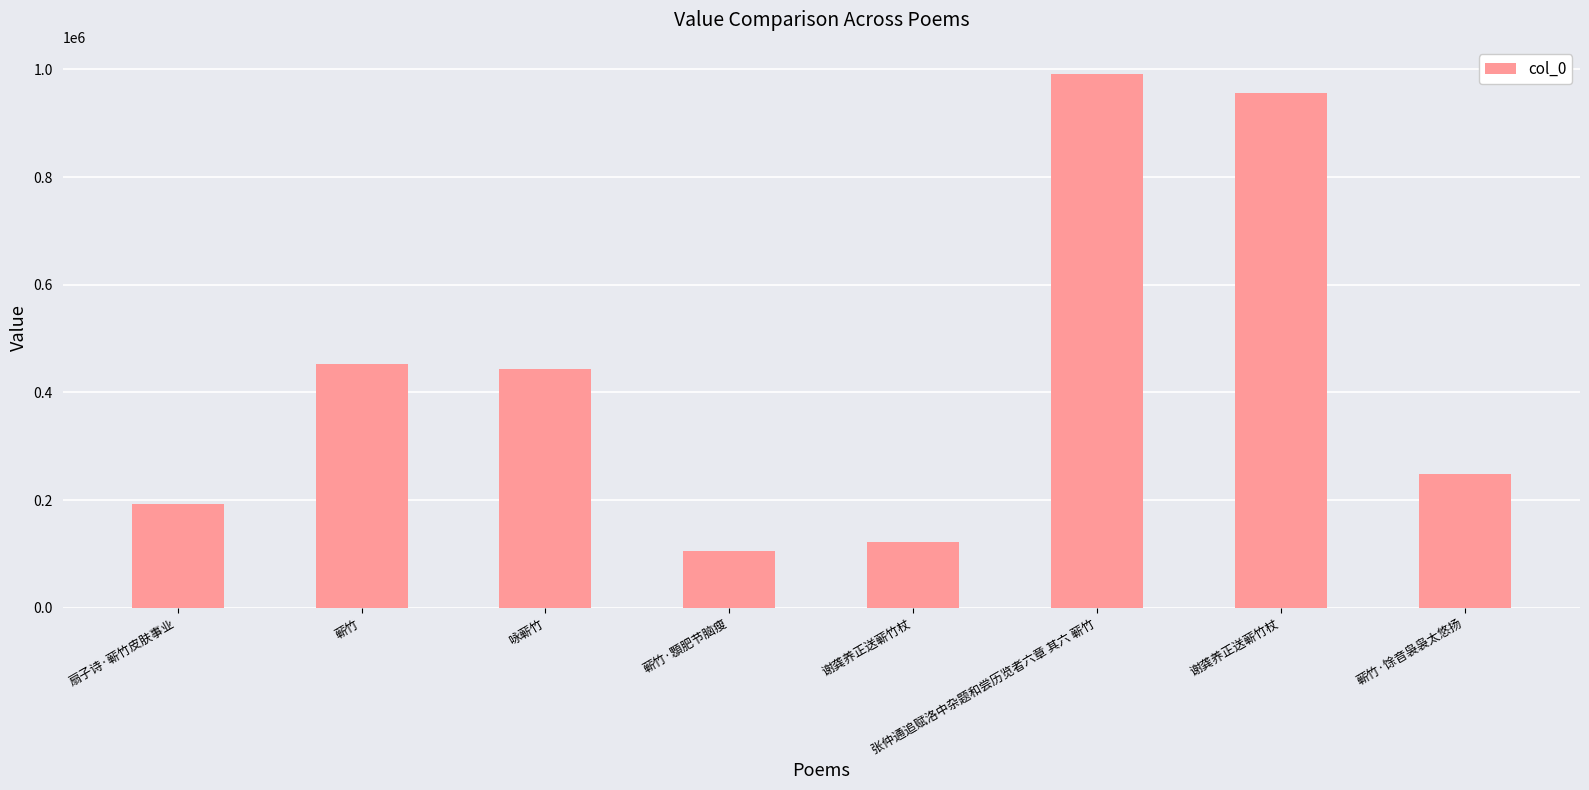

List the labels in order of value, smallest first.

蕲竹·顋肥节脑瘦, 谢龚养正送蕲竹杖, 扇子诗·蕲竹皮肤事业, 蕲竹·馀音袅袅太悠扬, 咏蕲竹, 蕲竹, 谢龚养正送蕲竹杖, 张仲通追赋洛中杂题和尝历览者六章 其六 蕲竹